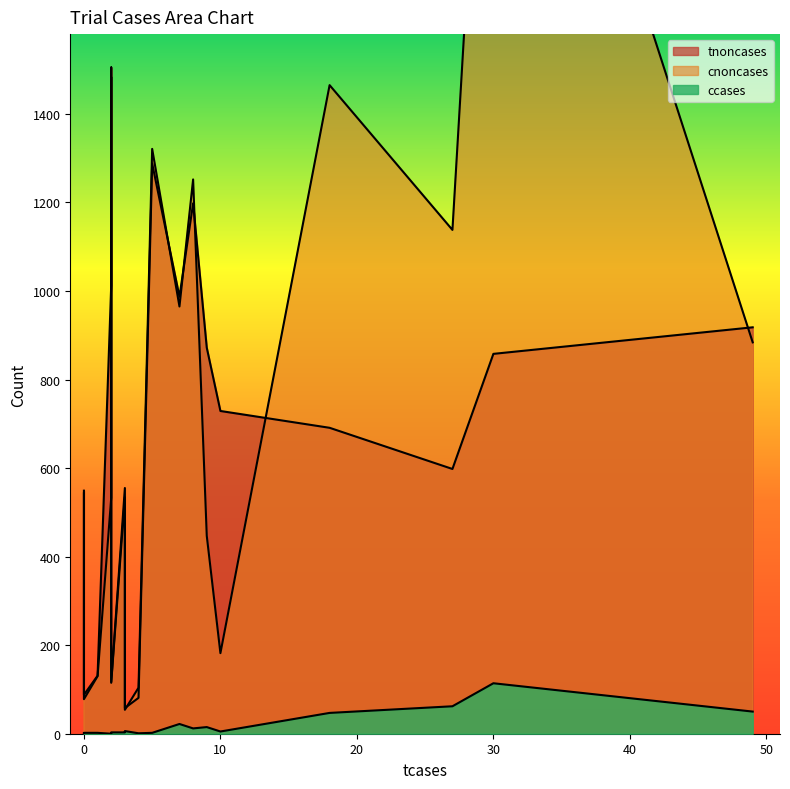

Which series changed the most between 5 and 7?

cnoncases